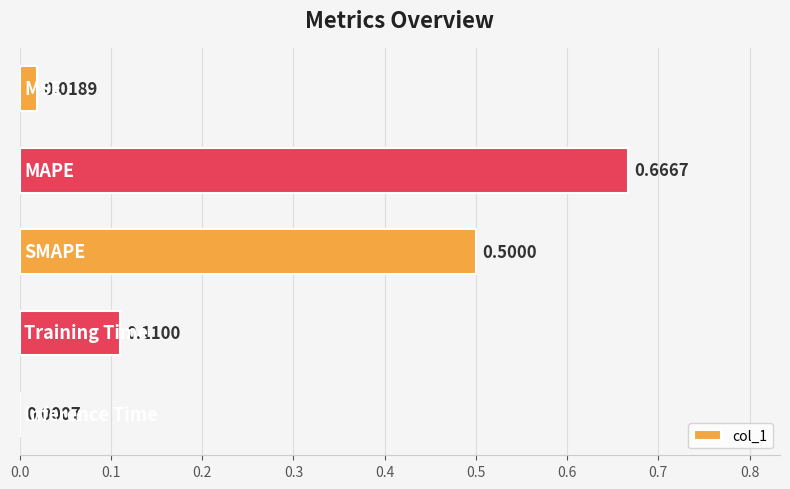

What is the greatest value displayed?

0.7